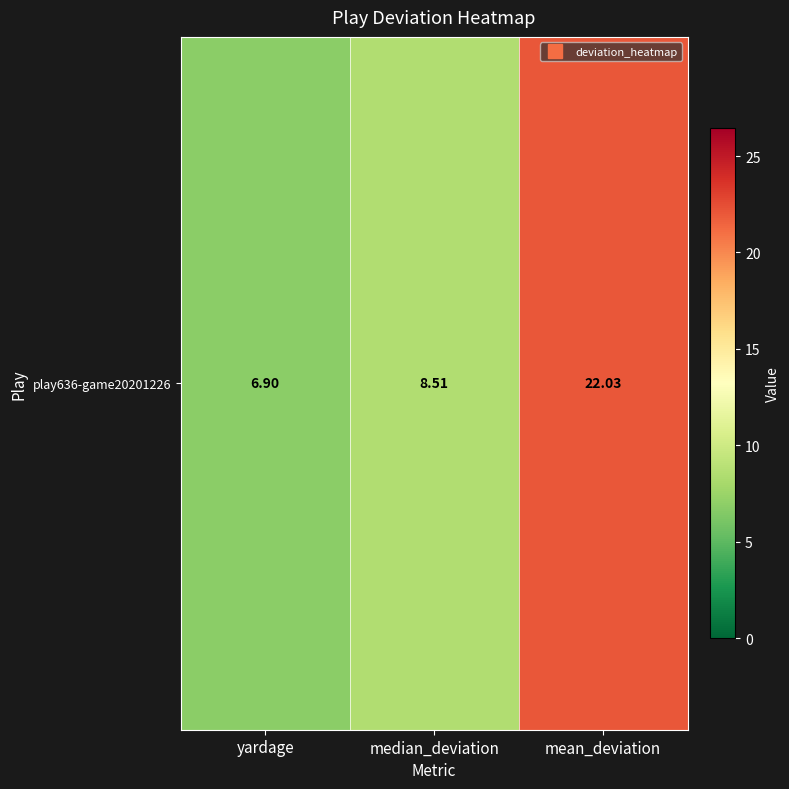

Read the value at median_deviation.

8.5